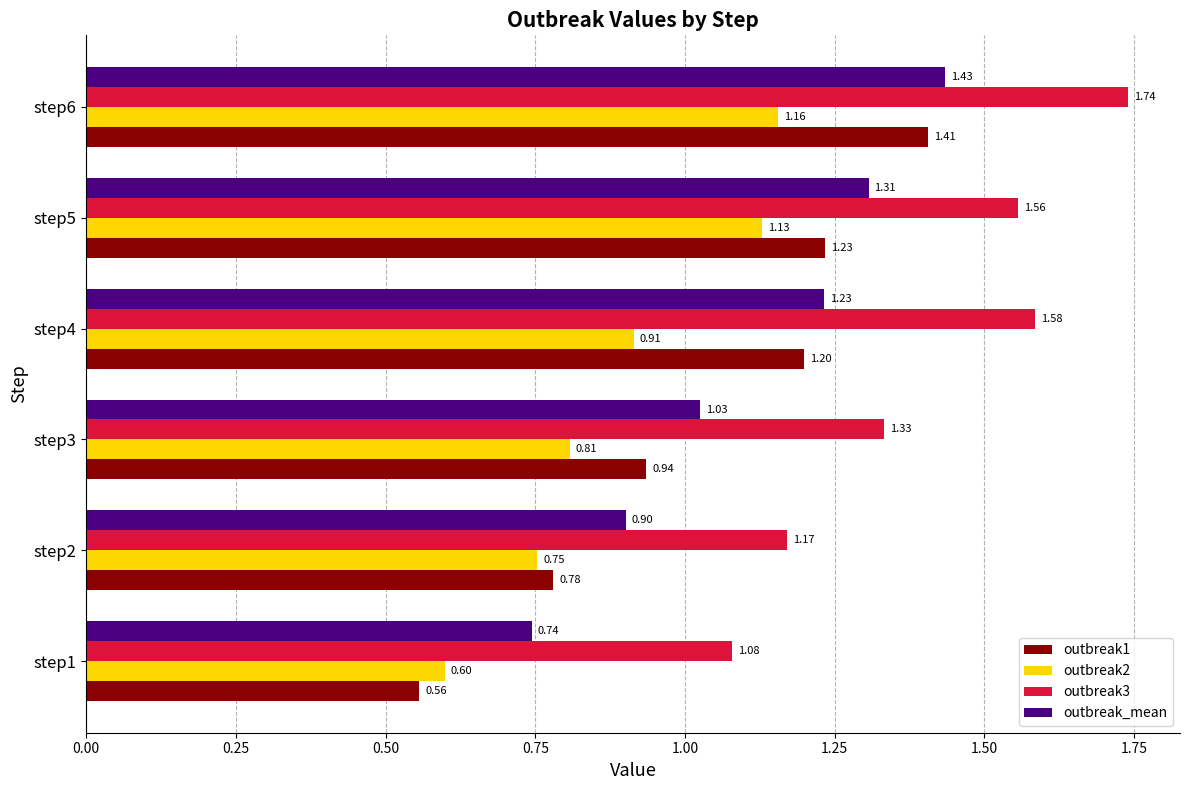

Rank the series by their average value, from lowest to highest.

outbreak2, outbreak1, outbreak_mean, outbreak3